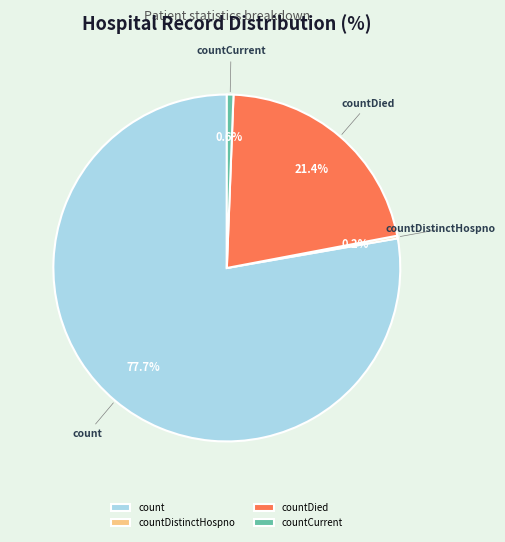

Which category has the biggest portion of the pie?

count